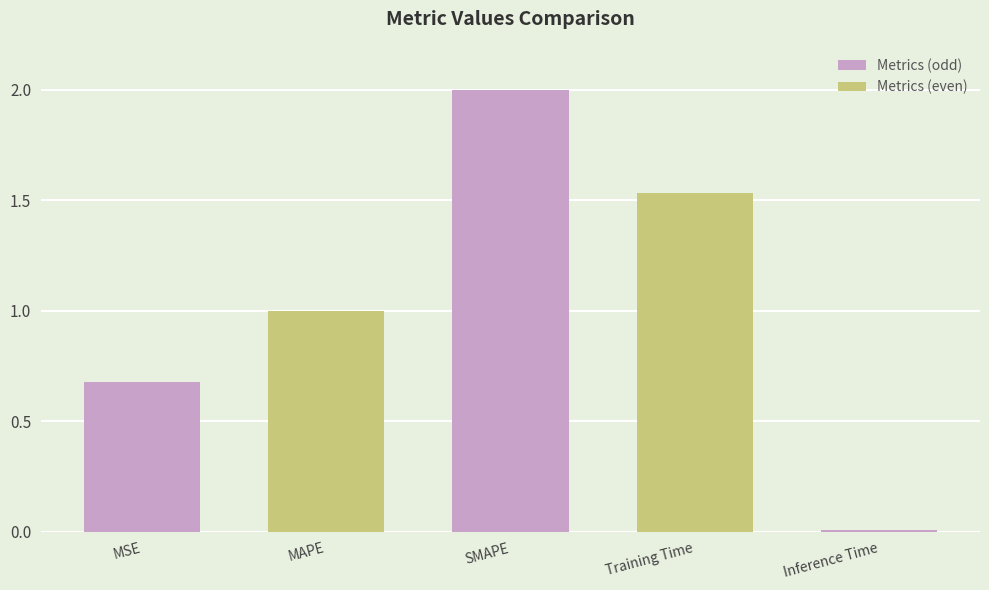

List the labels in order of value, largest first.

SMAPE, Training Time, MAPE, MSE, Inference Time